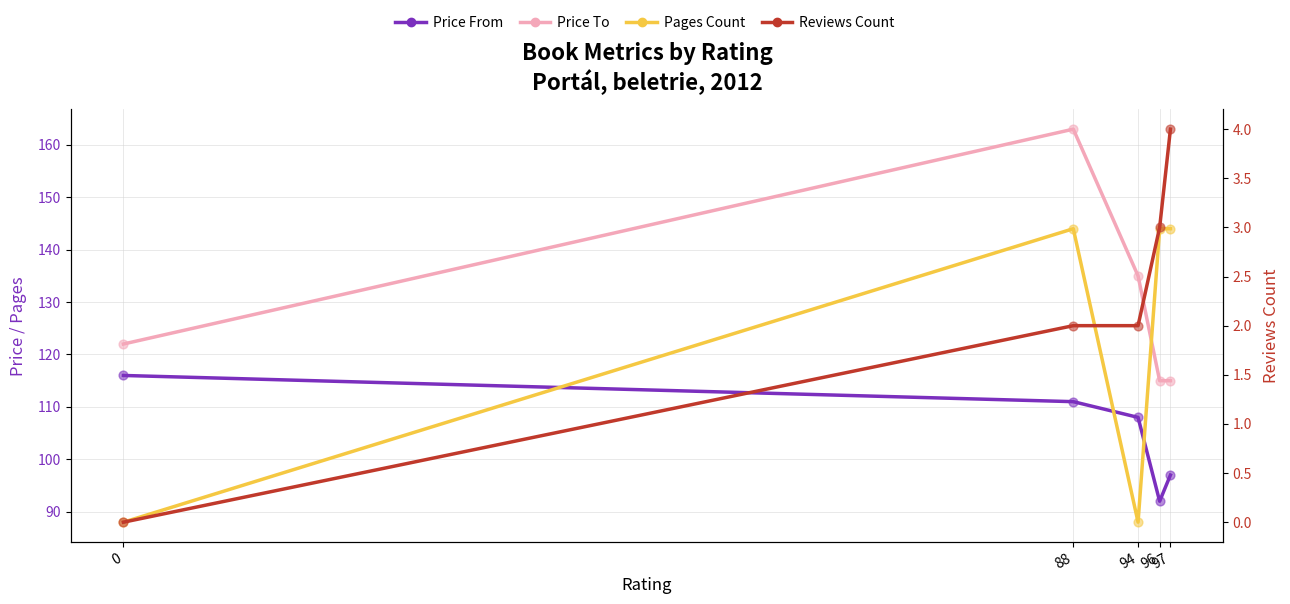

Which series contains the highest Y value?

Price To